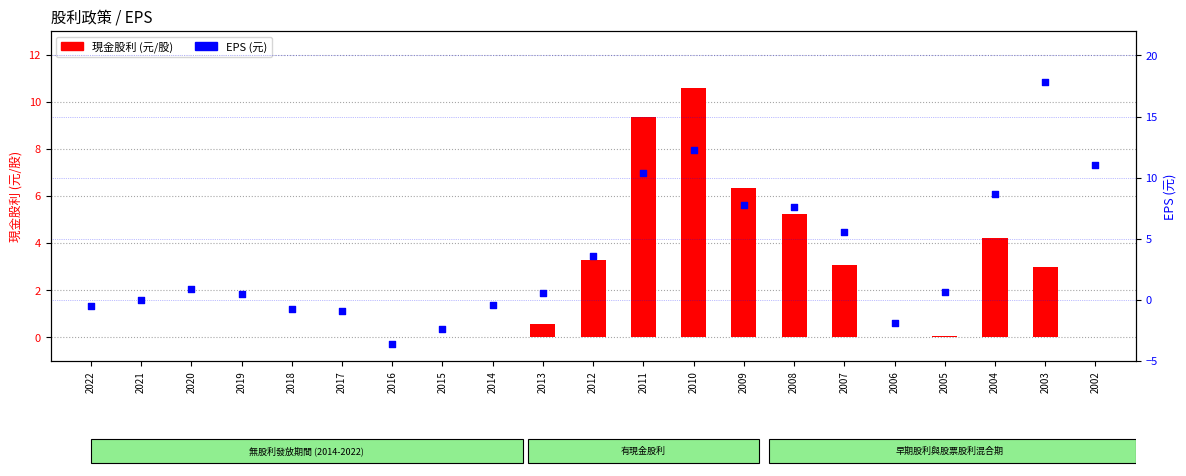

At which category is the sum across all series the highest?

2010